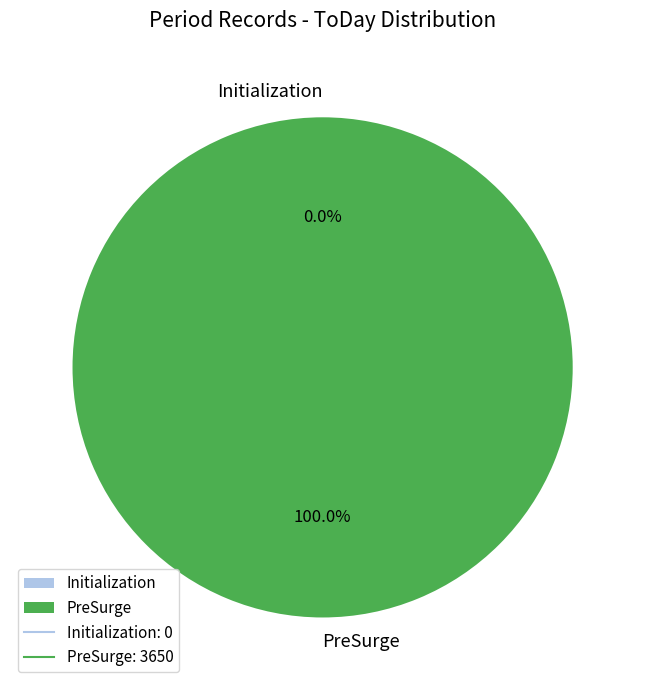

Which category accounts for the majority?

PreSurge